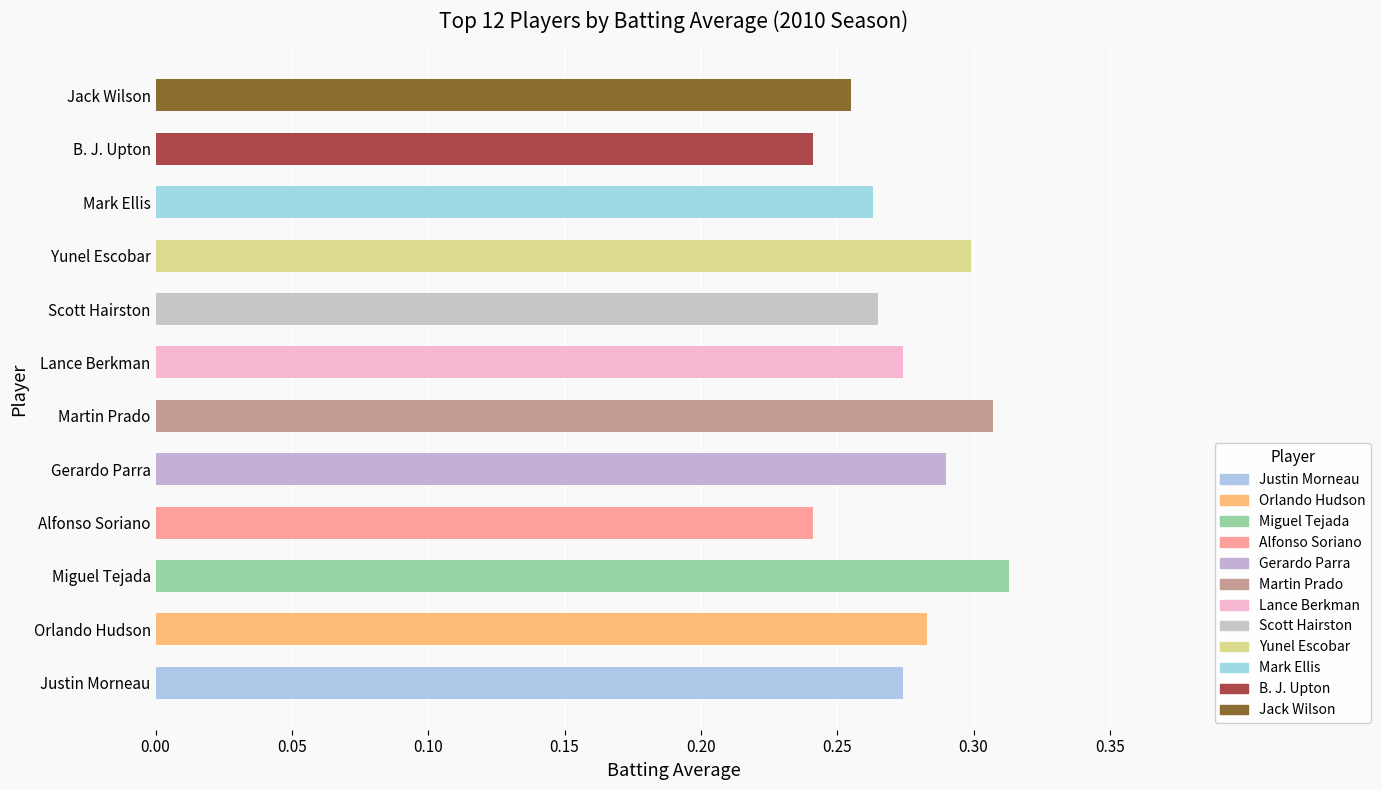

Is it true that the value at Orlando Hudson is 0.3?

True